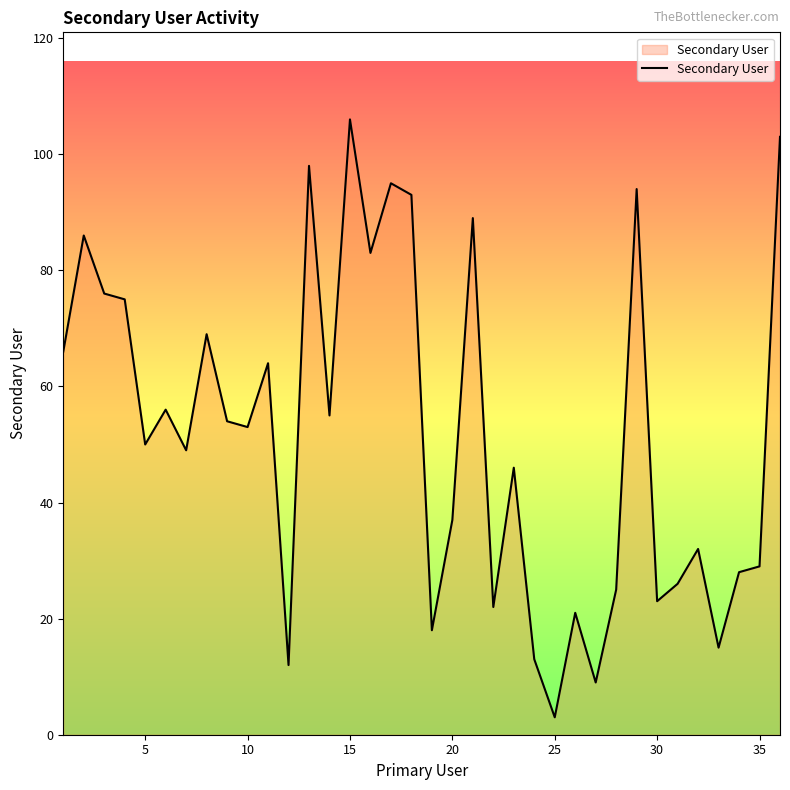

How many distinct data groups are displayed?

1